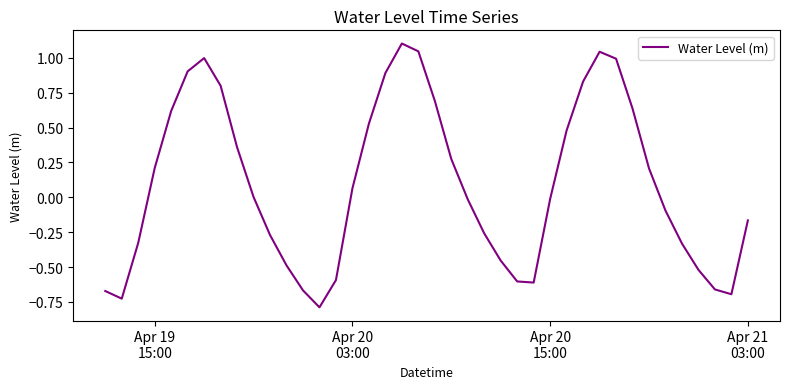

What is the smallest value displayed?

-0.8